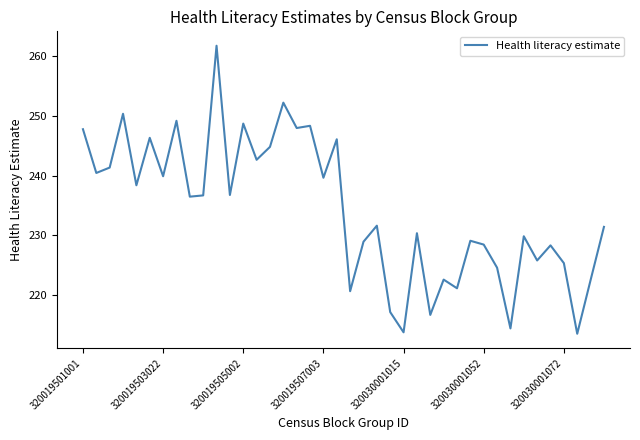

What is the difference between the maximum and minimum values?

48.1